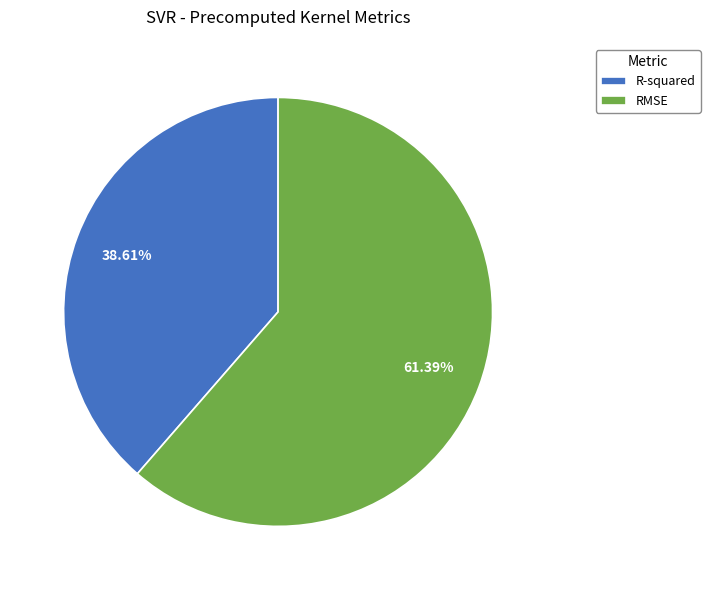

Is R-squared the majority of the pie?

No